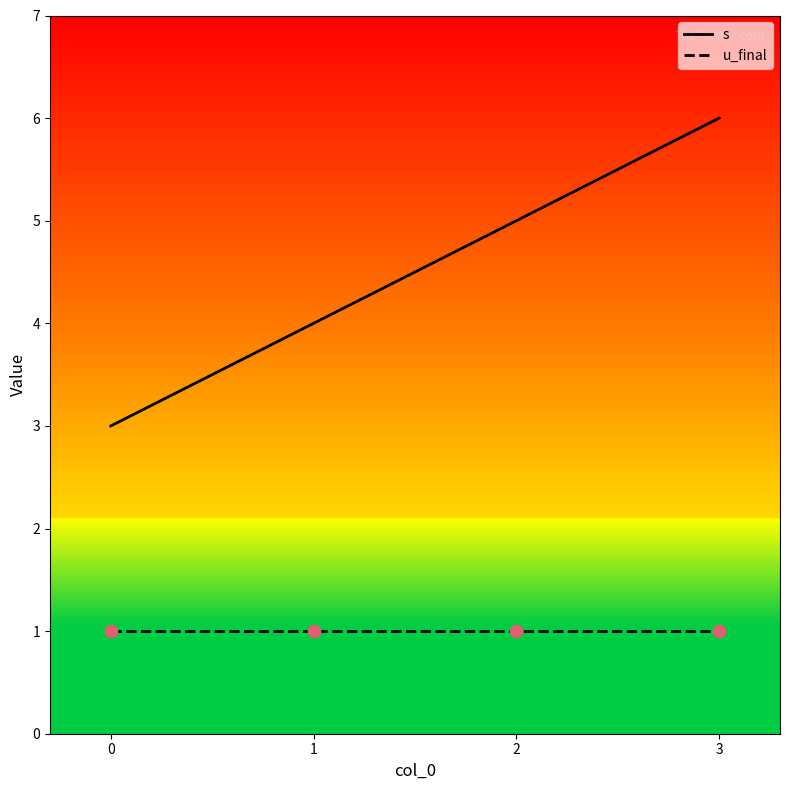

At which category is the sum across all series the highest?

3